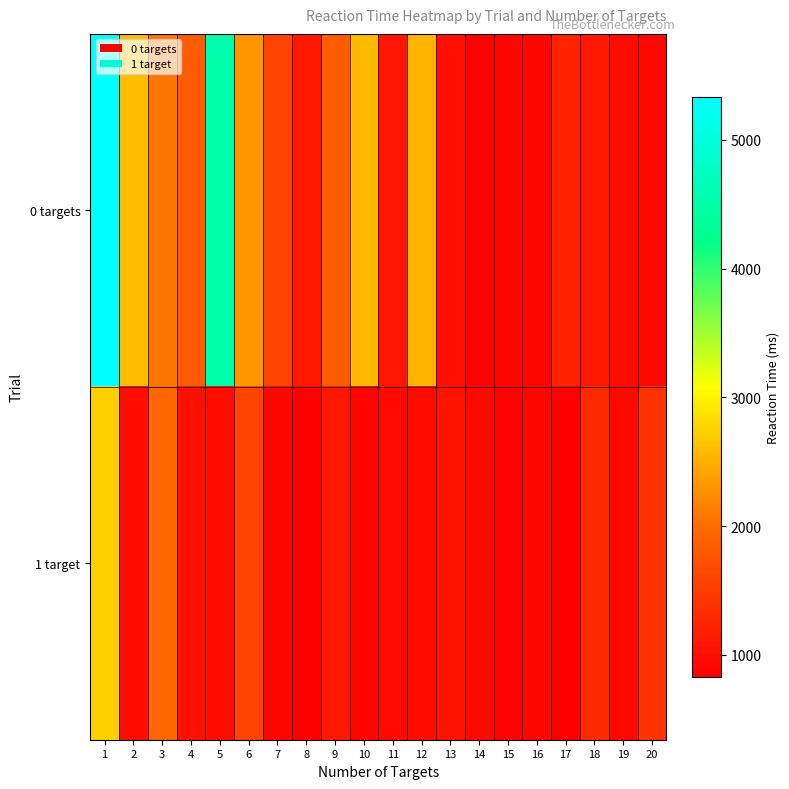

Which series changed the most between 1 and 4?

0 targets